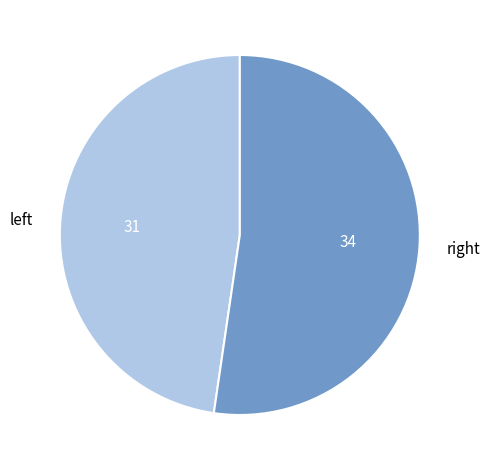

Rank the categories by value from lowest to highest.

left, right